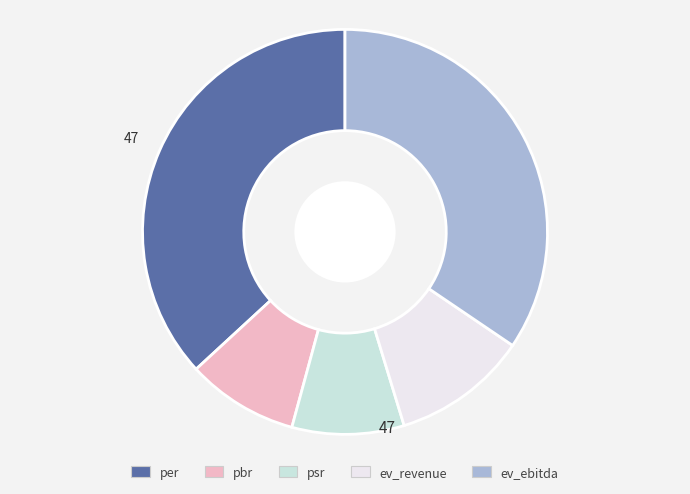

Is the sum of pbr and ev_ebitda greater than half?

No